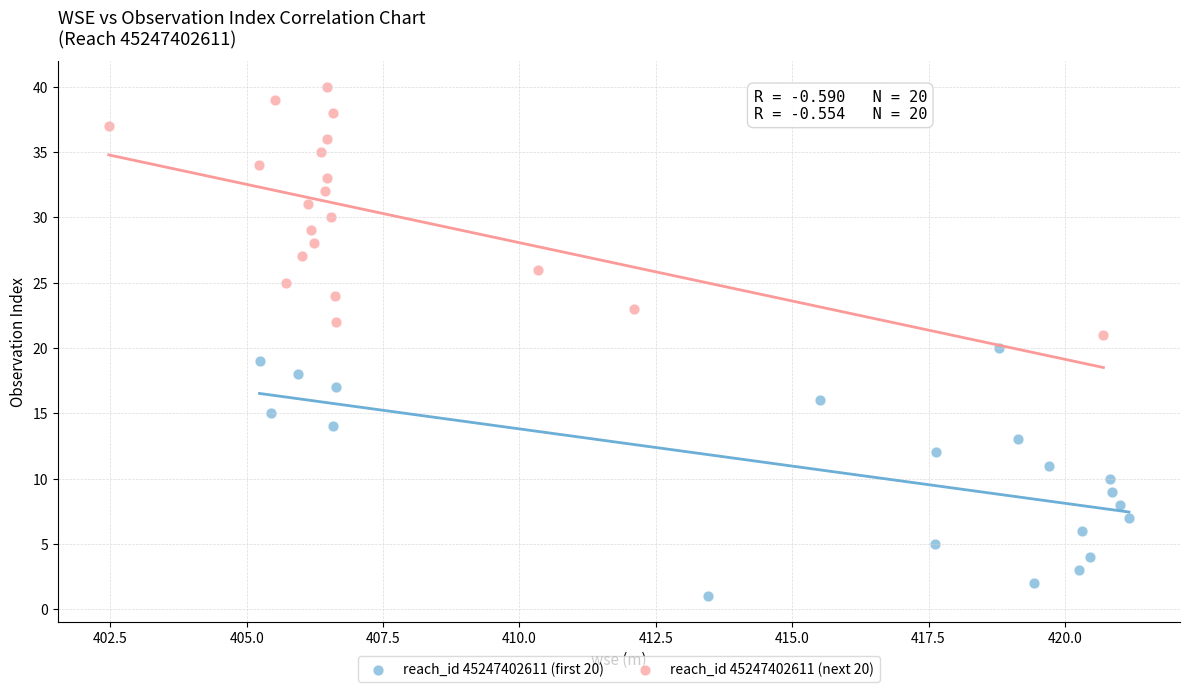

What are all the series names shown in the legend?

reach_id 45247402611 (first 20), reach_id 45247402611 (next 20)